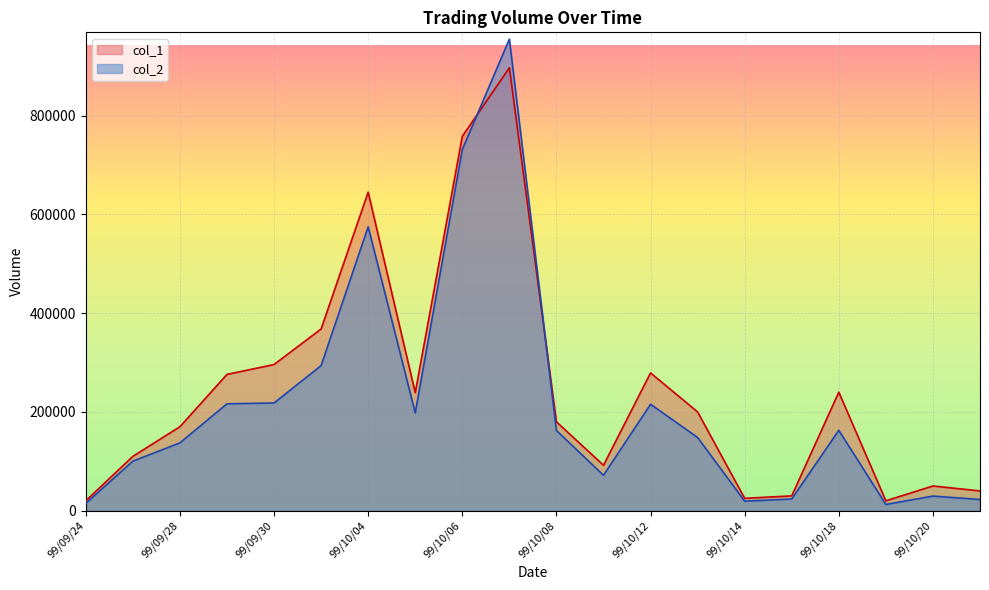

What is the total value across all series at 99/10/11?

163620